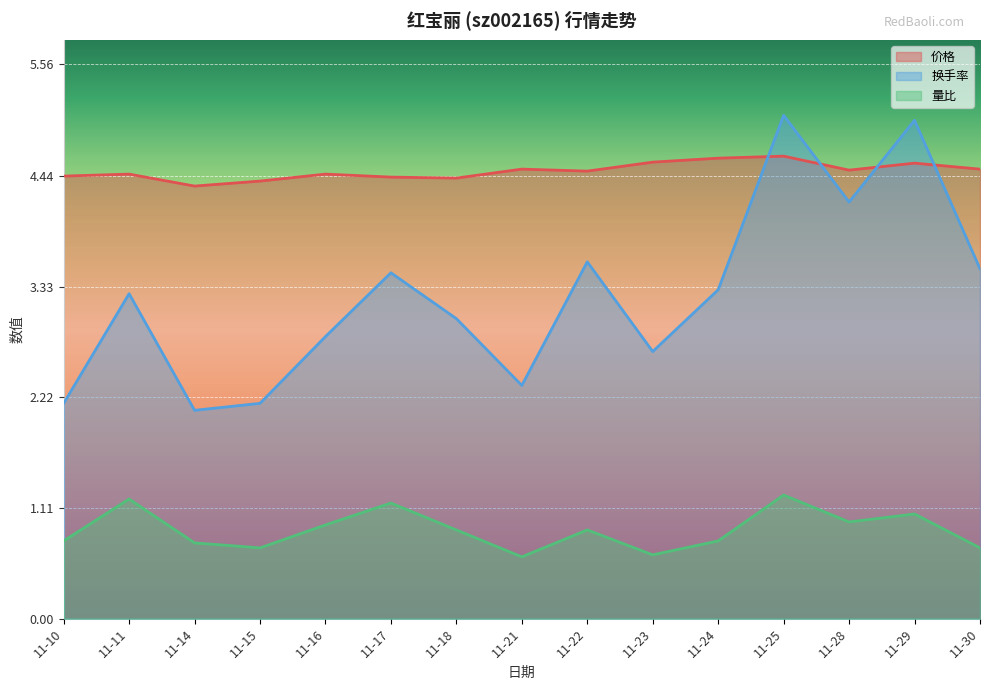

What is the maximum value shown in the chart?

5.0